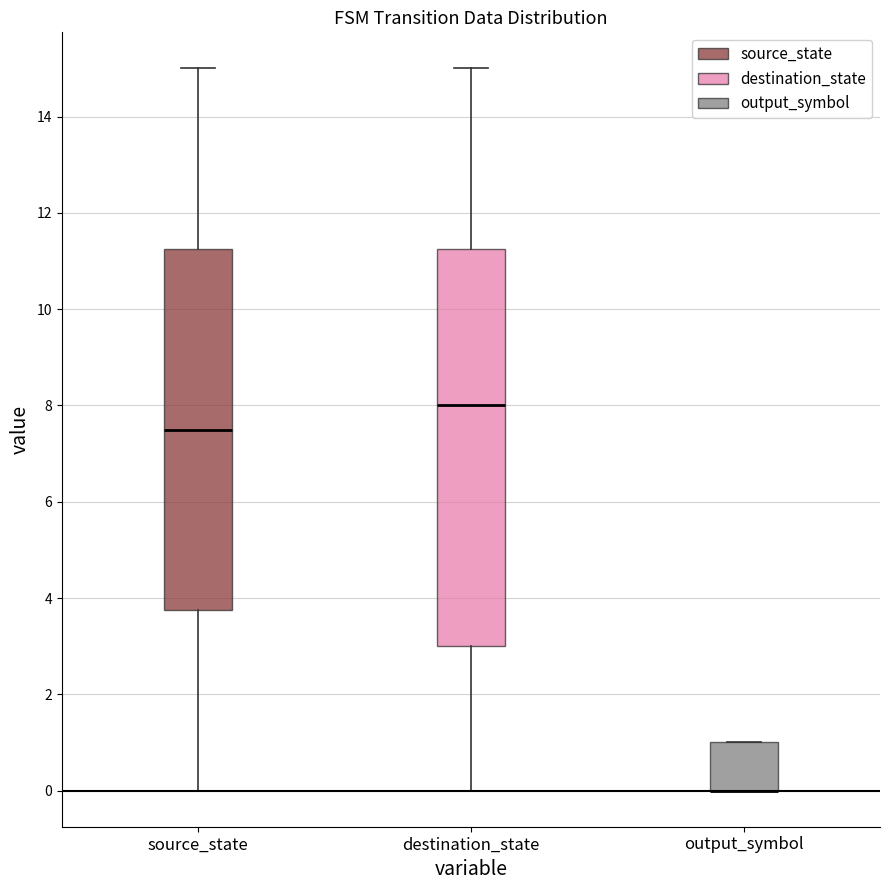

Reading left to right, read every box against the y-axis: the position of its median line, the range the box covers, and the ends of its whiskers. The values are not printed on the chart, so give them approximately, as read against the axis.

source_state: median 7.6, box 3.8 to 11.2, whiskers 0.0 to 15.0
destination_state: median 8.0, box 3.0 to 11.2, whiskers 0.0 to 15.0
output_symbol: median 0.0 (drawn on the box's lower edge), box 0.0 to 1.0, whiskers 0.0 to 1.0